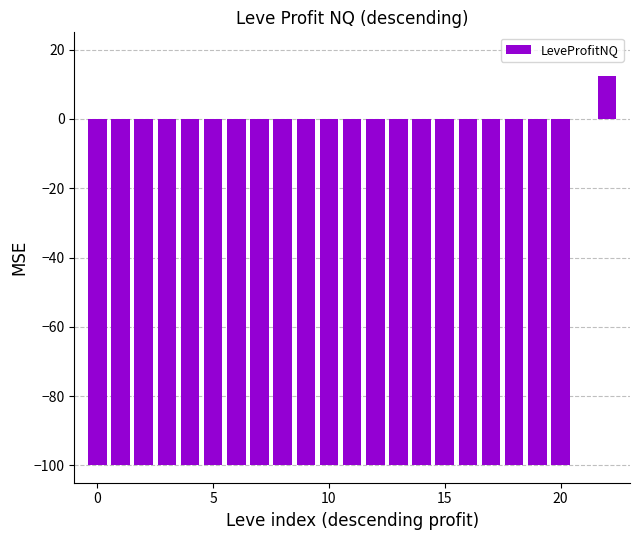

What is the sum of all values?

-2087.6